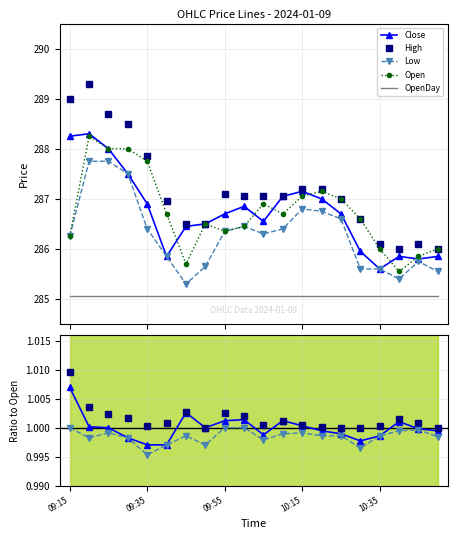

Which label corresponds to the smallest value in the chart?

09:45